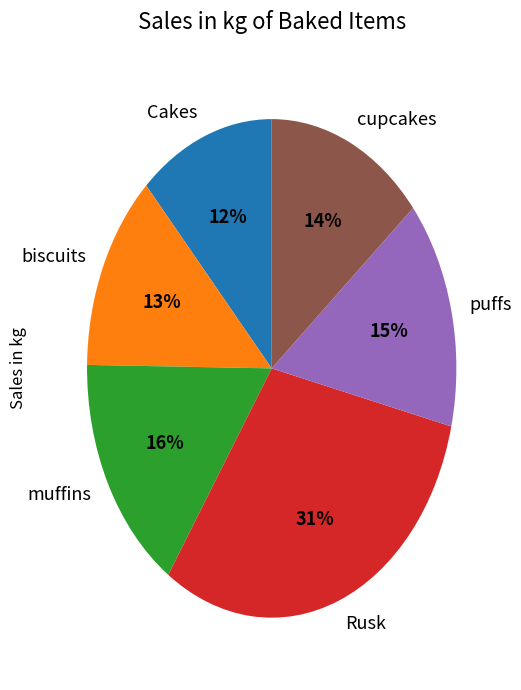

What is the largest slice in the pie chart?

Rusk